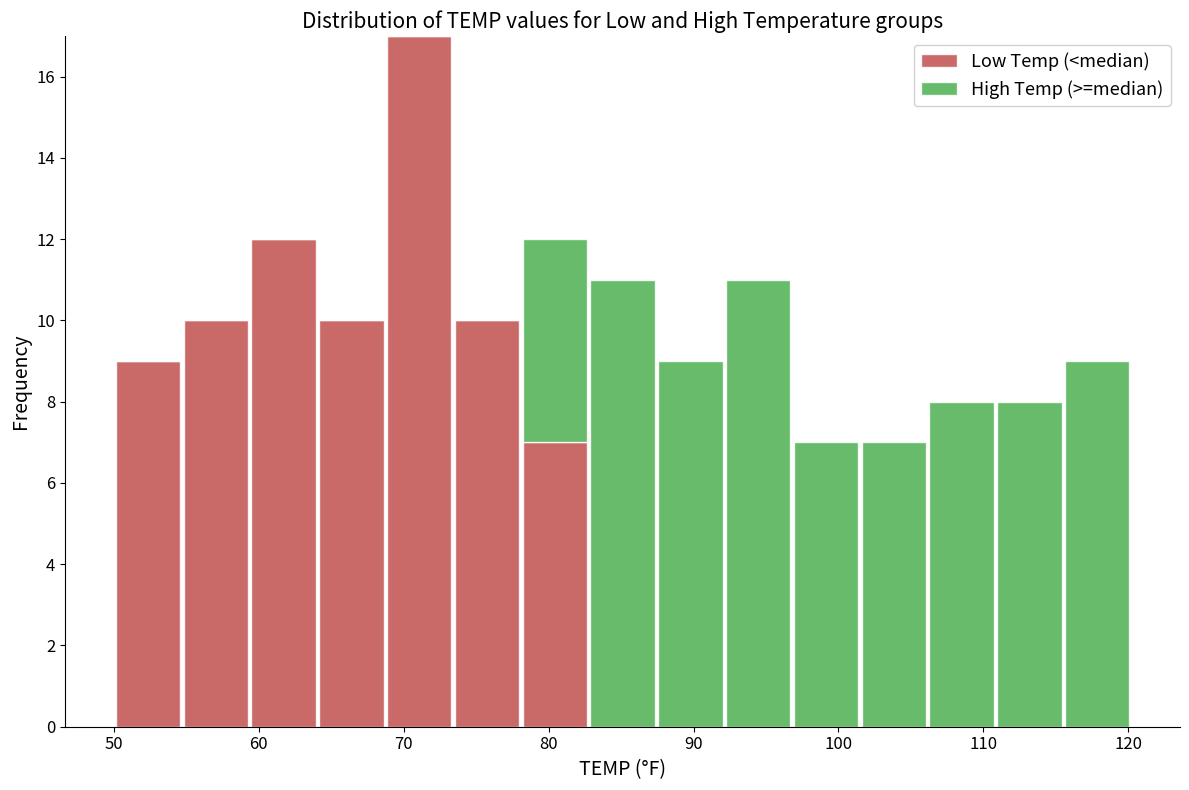

Reading left to right, list every stacked bar in this chart as the range it spans on the x-axis followed by its total height. Neither the bar edges nor the heights are printed on the chart, so give them approximately, as read against the axes.

50 to 55: 9
55 to 59: 10
59 to 64: 12
64 to 69: 10
69 to 73: 17
73 to 78: 10
78 to 83: 12
83 to 87: 11
87 to 92: 9
92 to 97: 11
97 to 101: 7
101 to 106: 7
106 to 111: 8
111 to 116: 8
116 to 120: 9